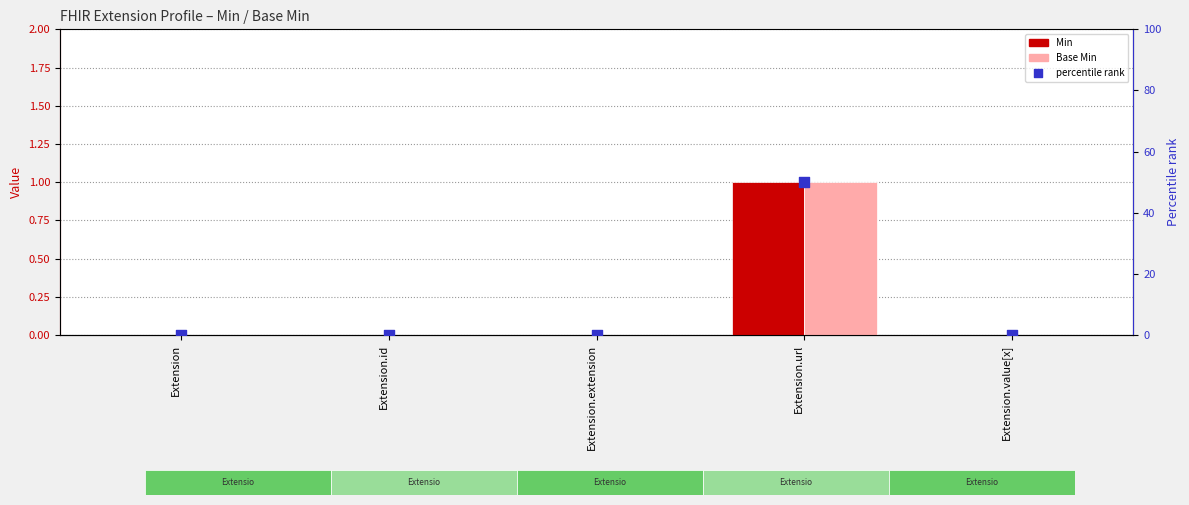

Is the value of Base Min at Extension.url greater than the value of percentile rank at Extension?

Yes